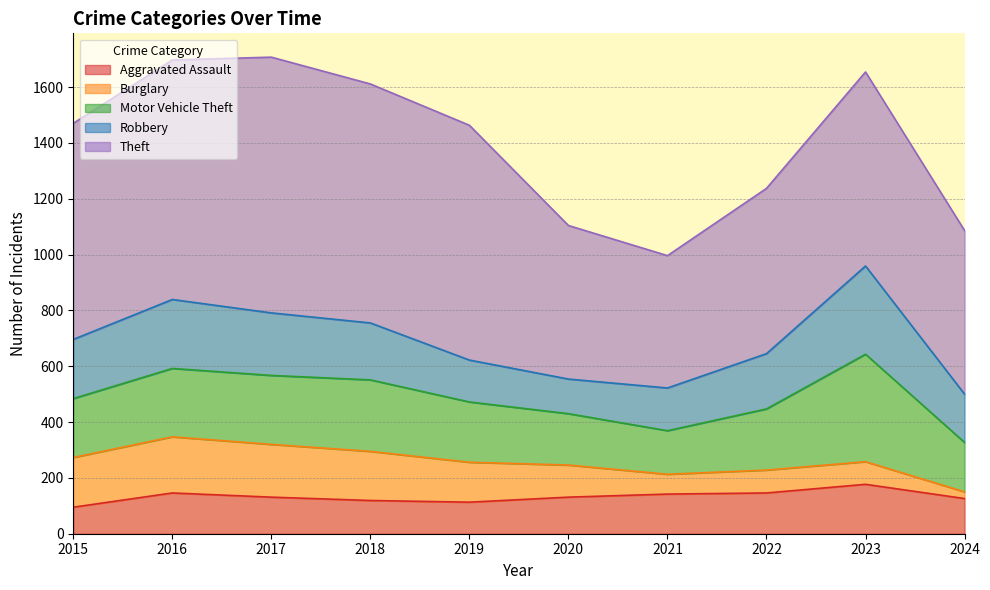

What is the spread (max minus min) of values at 2021?

403